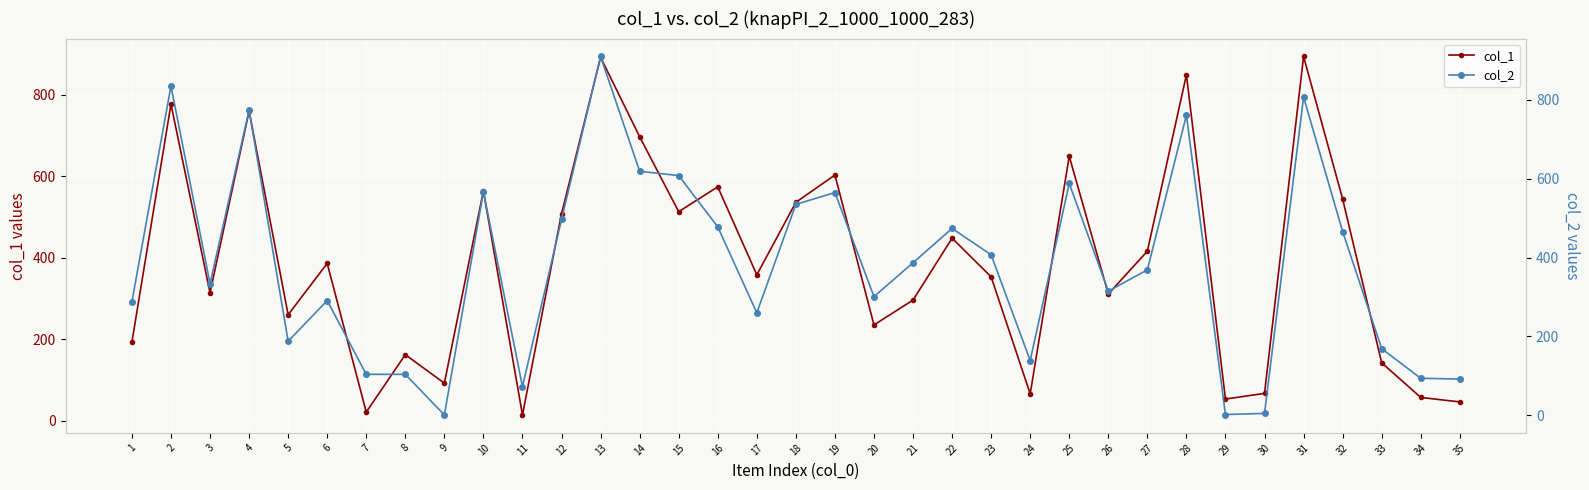

What are all the series names shown in the legend?

col_1, col_2